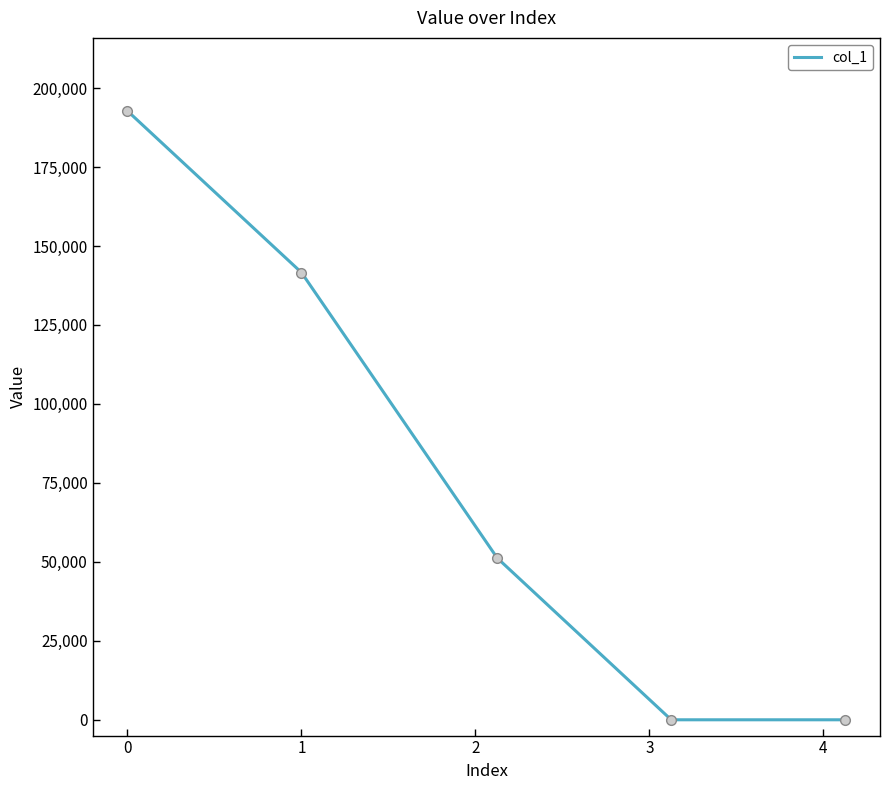

What is the greatest value displayed?

192752.9